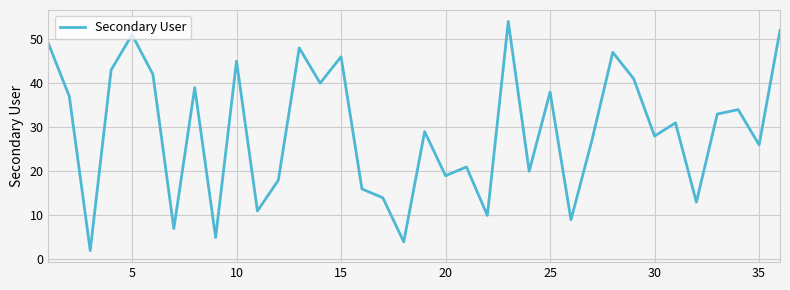

What is the difference between the maximum and minimum values?

52